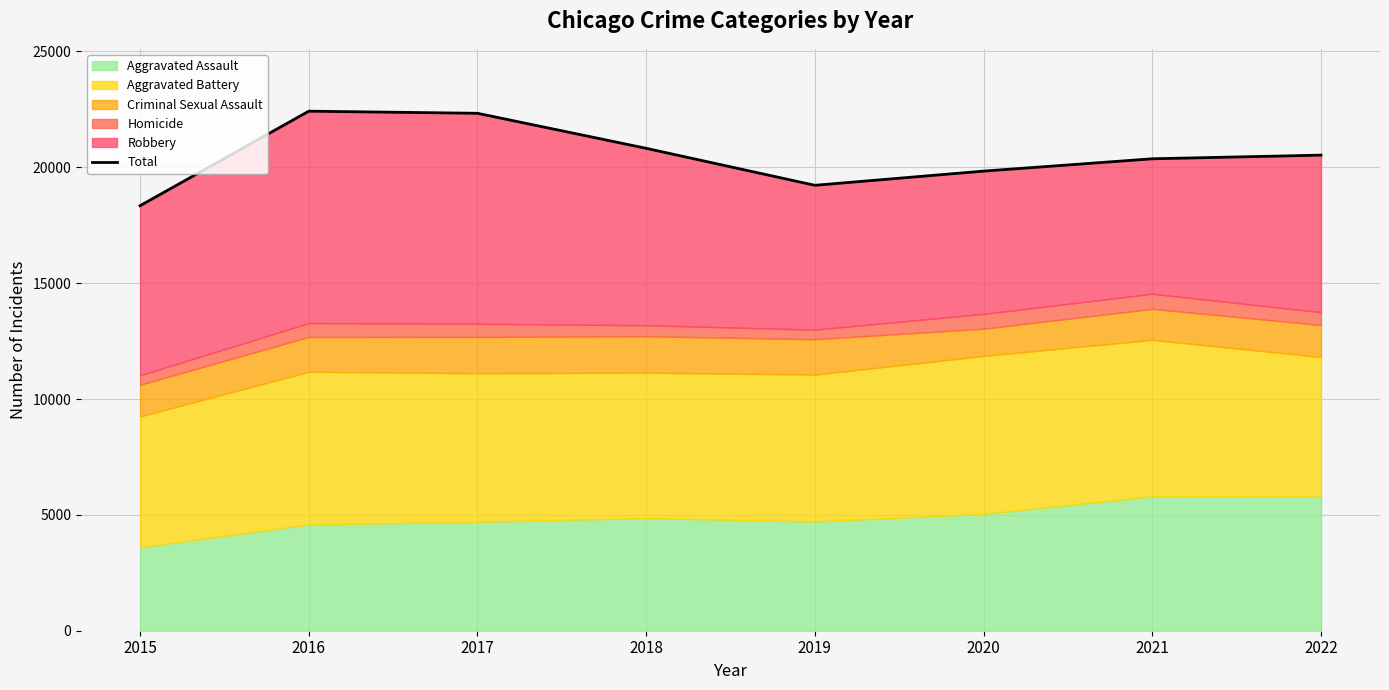

What is the value of the 3rd point from the left?

22332